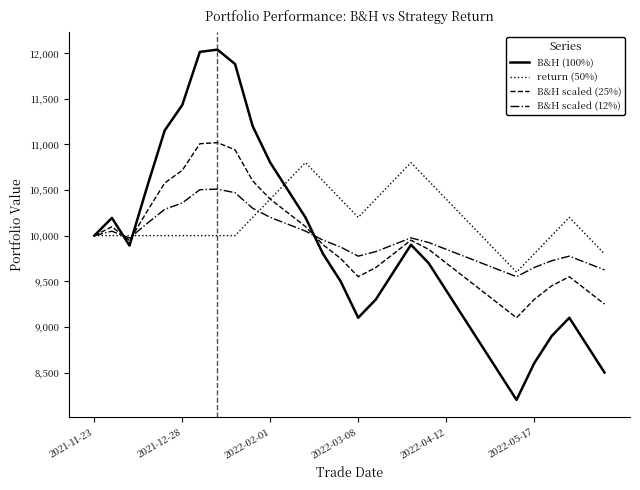

Which series has the largest total across all categories?

return (50%)